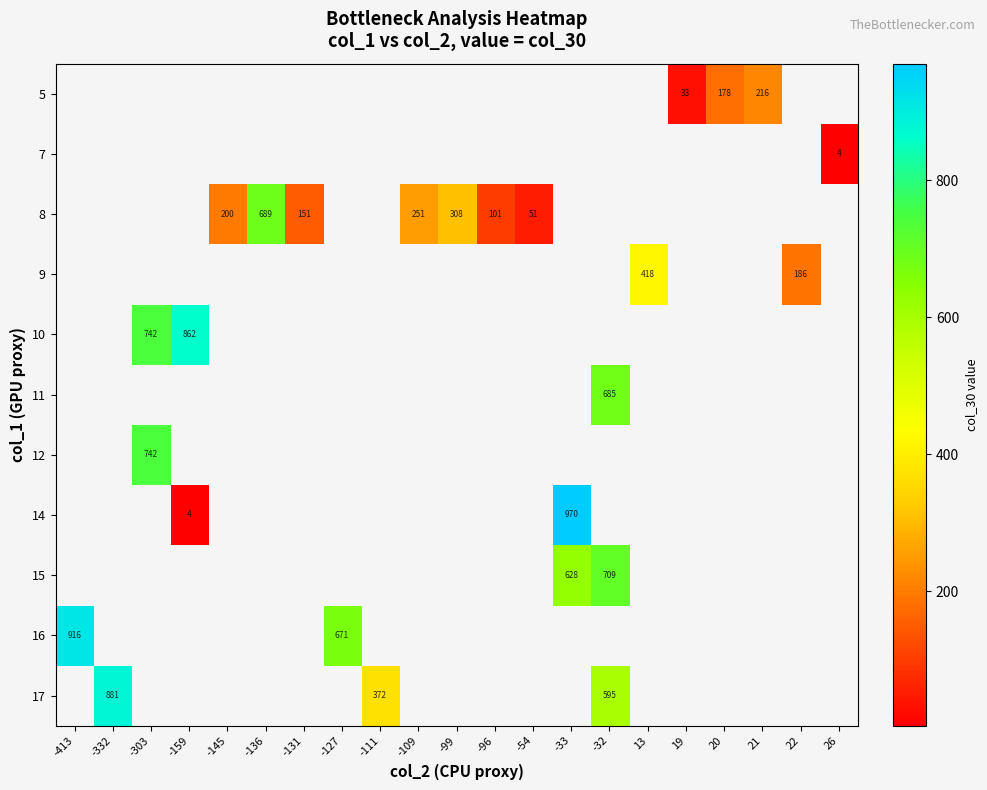

How many data points does each series have?

21